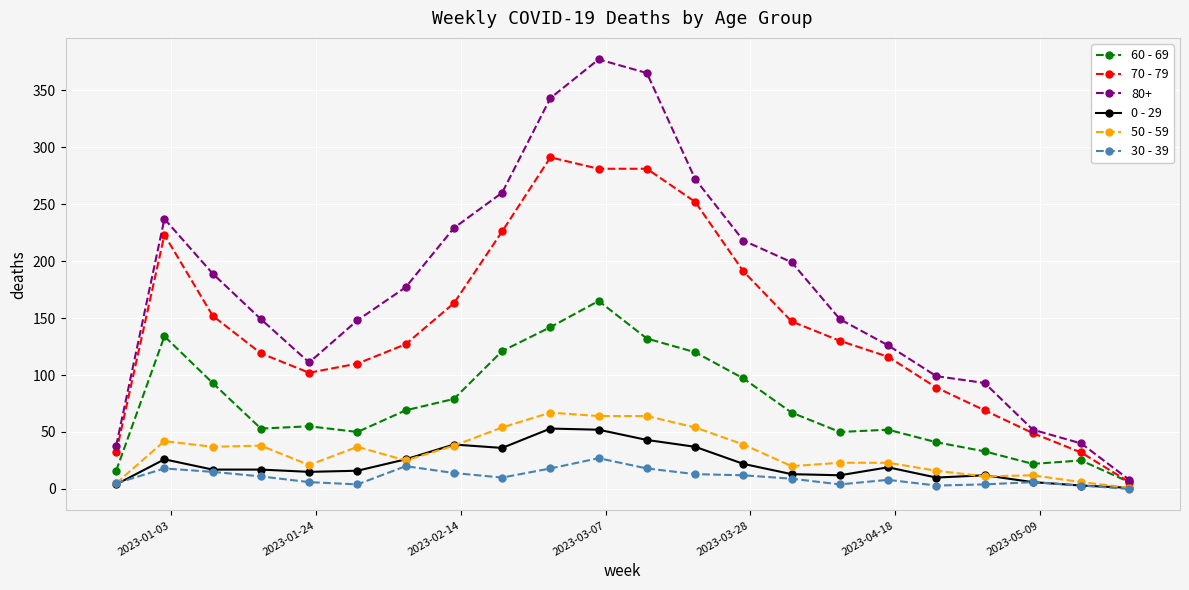

True or false: 0 - 29 and 70 - 79 intersect in this chart.

False